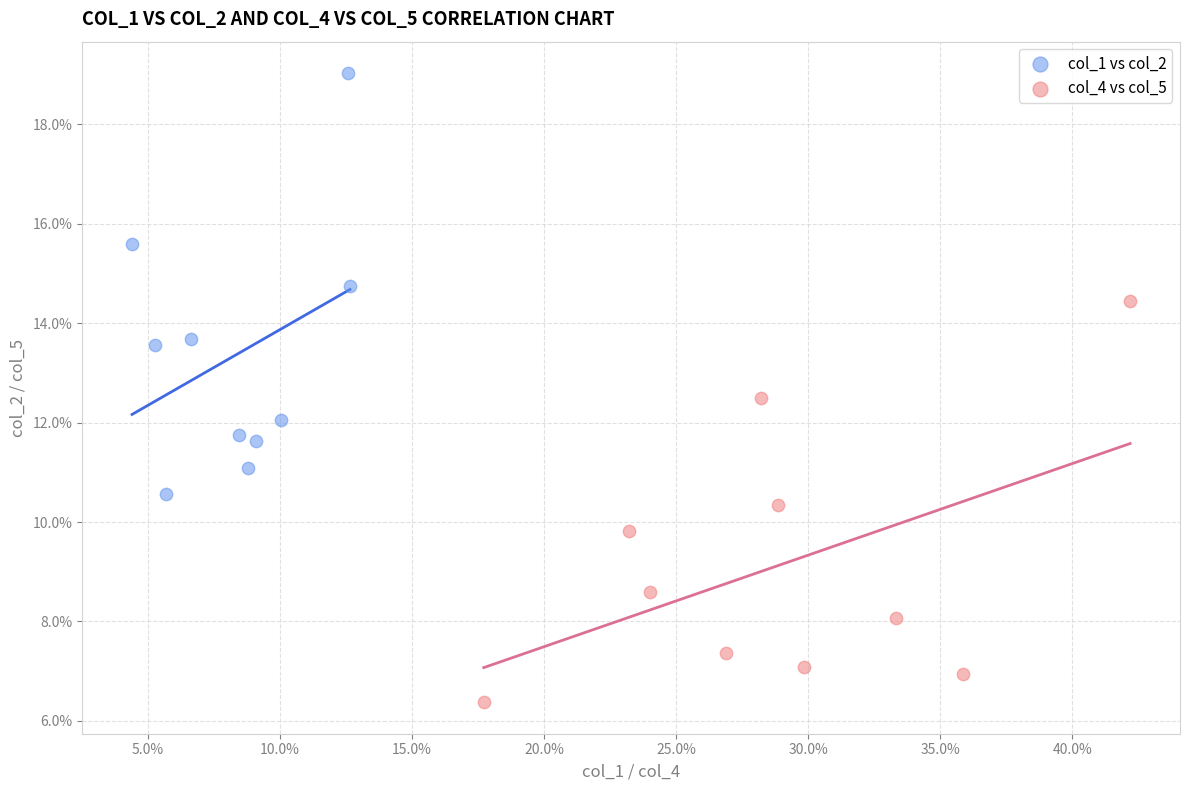

Which series has the largest Y range (max minus min)?

col_1 vs col_2